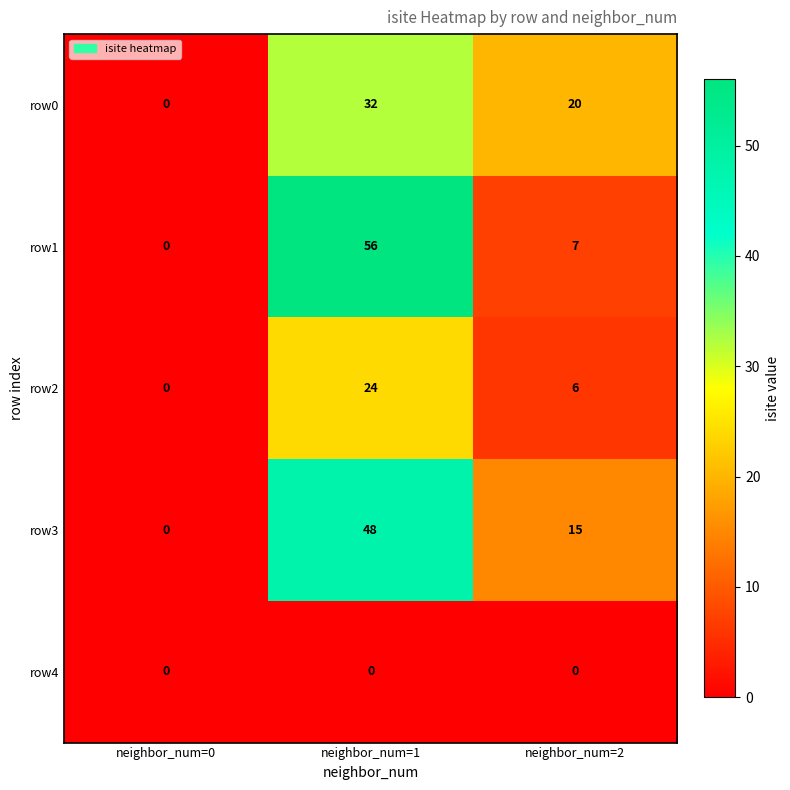

Reading right to left, extract all data points from this chart.

row0: neighbor_num=2=20	neighbor_num=1=32	neighbor_num=0=0
row1: neighbor_num=2=7	neighbor_num=1=56	neighbor_num=0=0
row2: neighbor_num=2=6	neighbor_num=1=24	neighbor_num=0=0
row3: neighbor_num=2=15	neighbor_num=1=48	neighbor_num=0=0
row4: neighbor_num=2=0	neighbor_num=1=0	neighbor_num=0=0